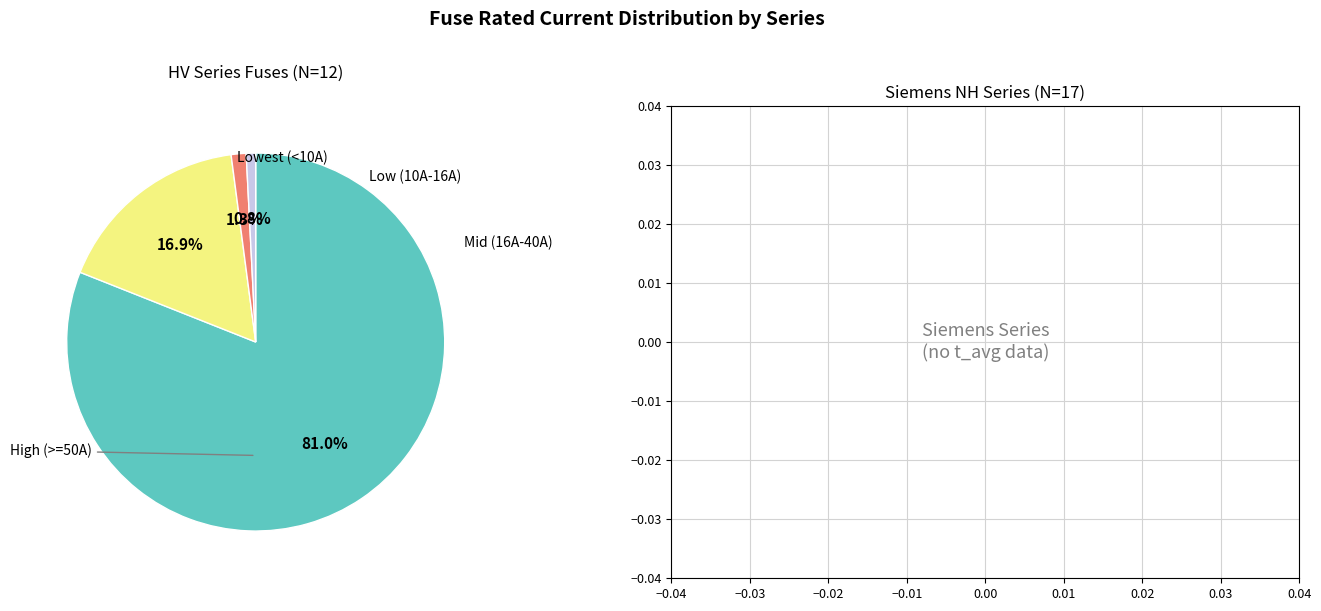

Is there a majority slice in this chart?

Yes